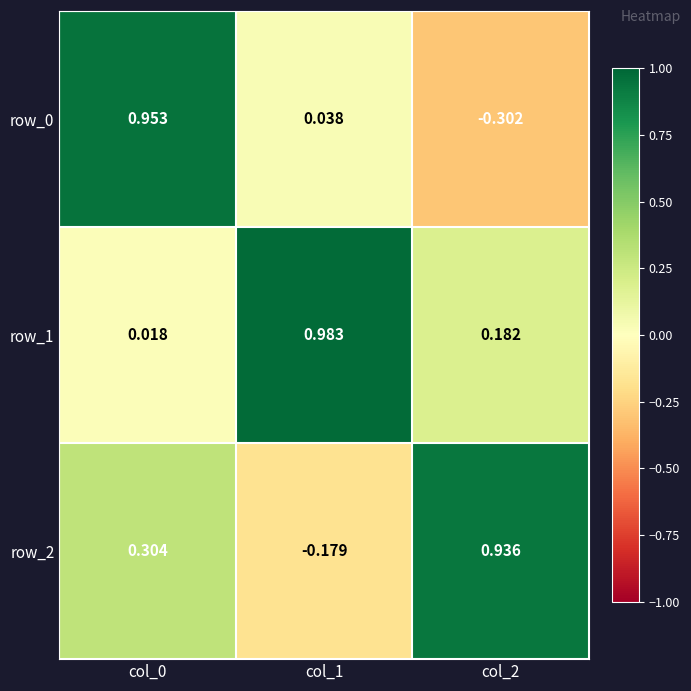

Is the value of row_2 at col_2 greater than the value of row_1 at col_2?

Yes